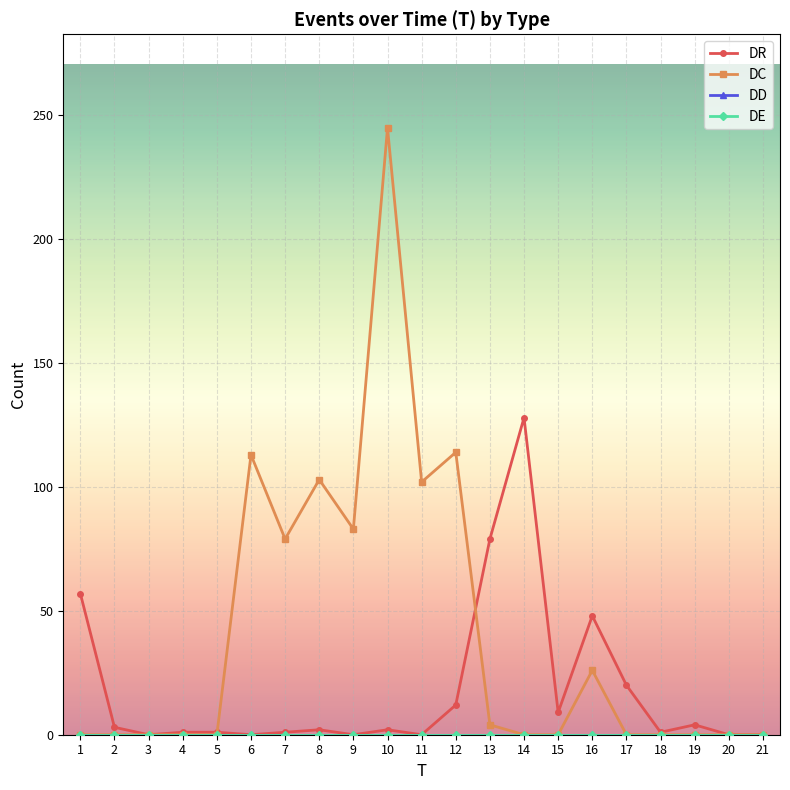

True or false: DC and DD cross at least once.

False